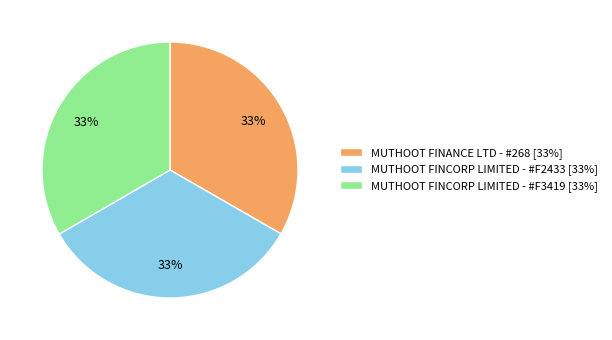

How many segments does this pie chart have?

3